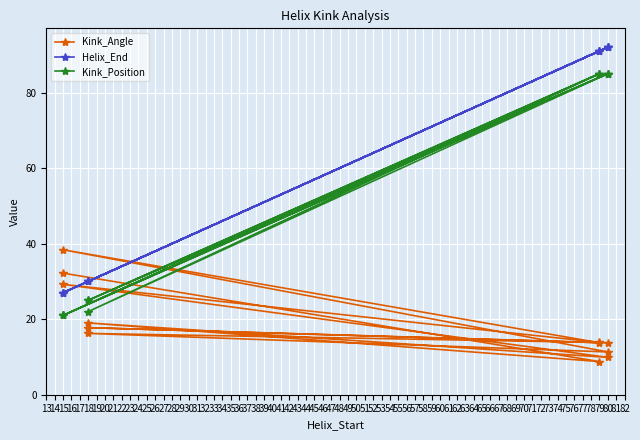

What is the difference between the maximum and minimum values in the Kink_Angle series?

29.6